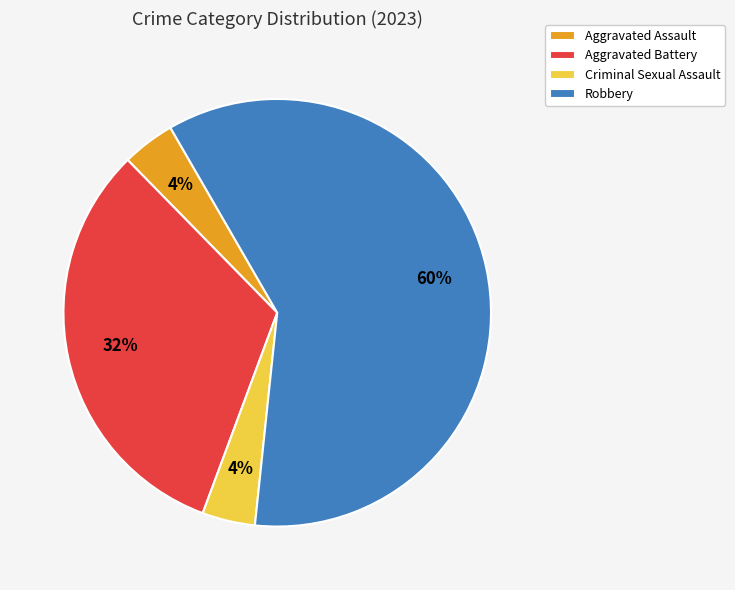

Is it true that Aggravated Battery is 47% of the pie?

False